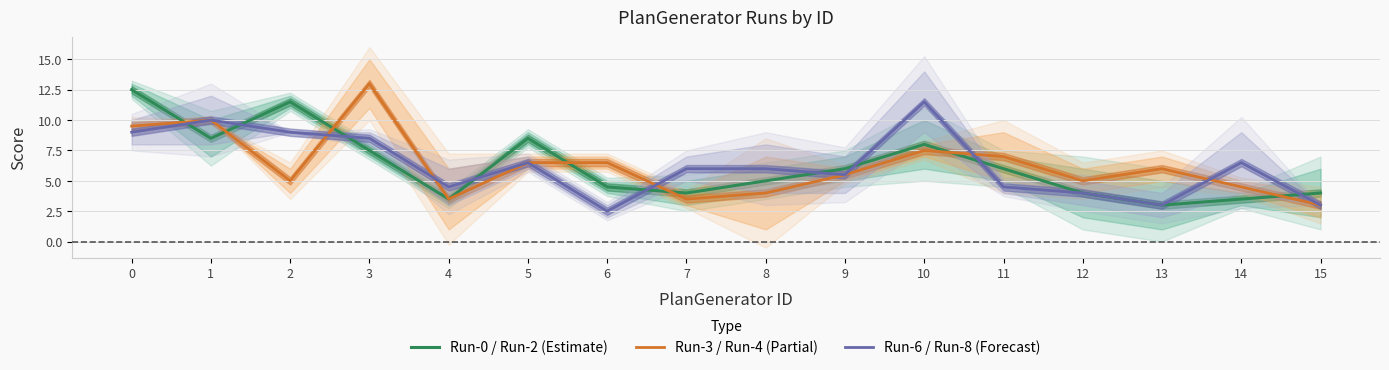

How many lines are shown in the chart?

3